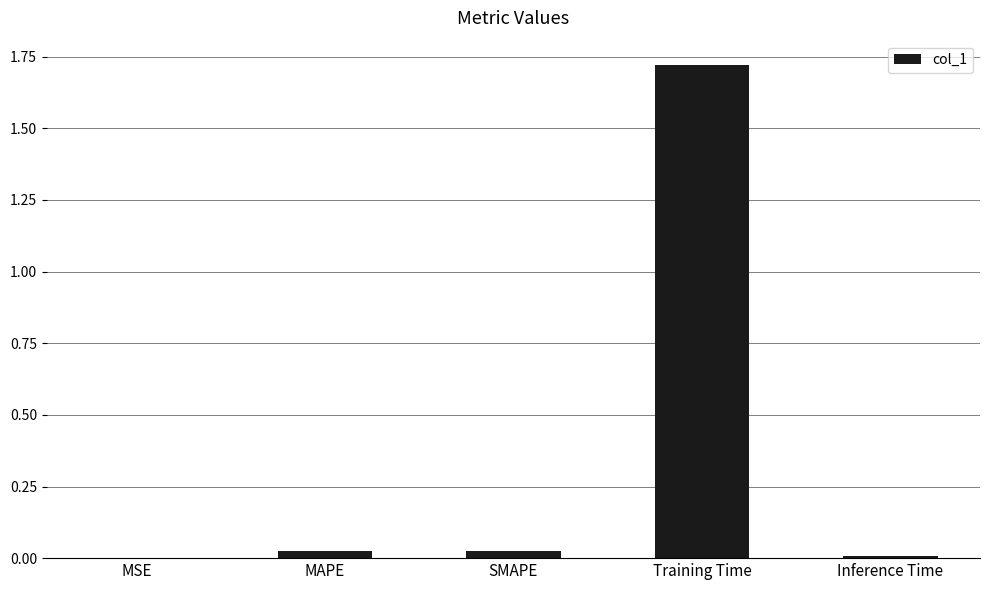

The chart shows a value of 0.0 at Inference Time. True or false?

True